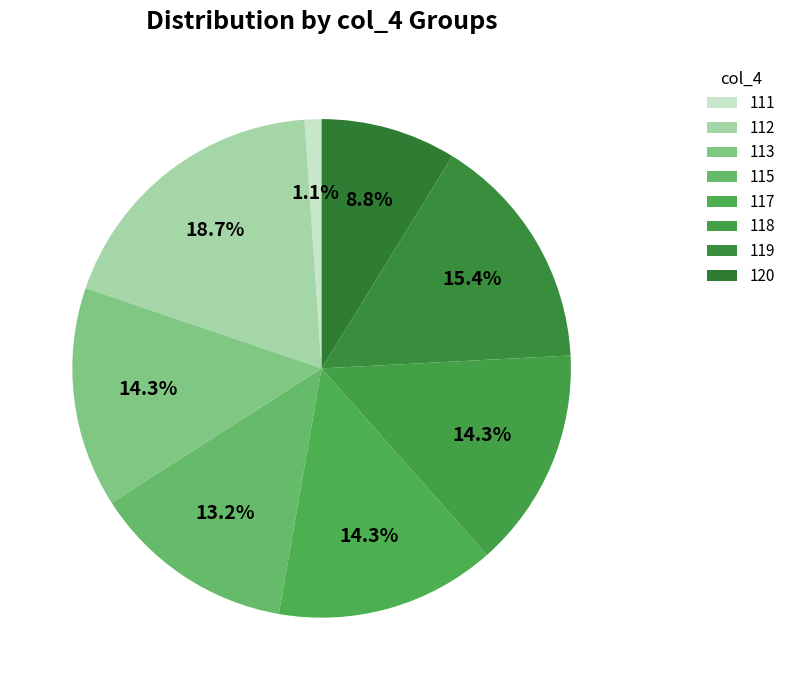

Is the sum of 120 and 115 greater than half?

No